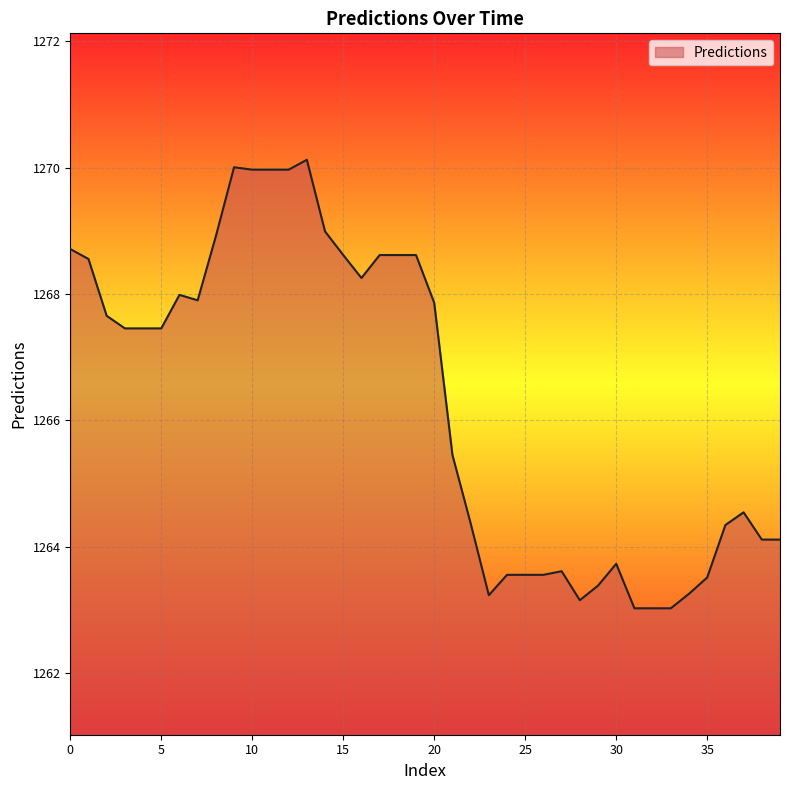

What is the greatest value displayed?

1270.1